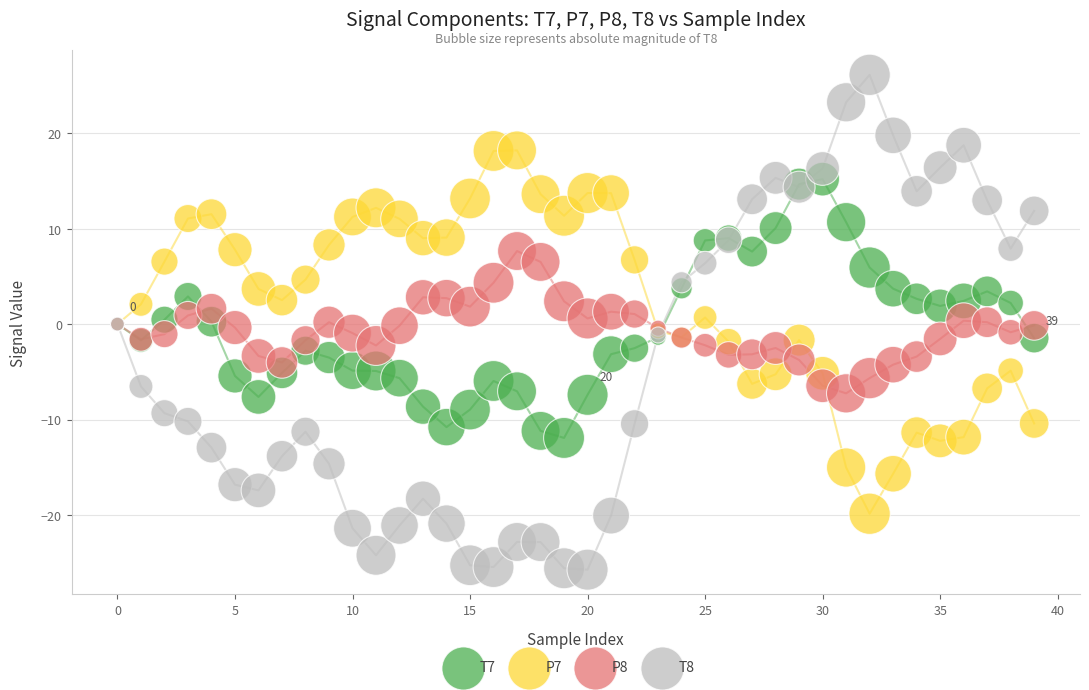

Which series contains the highest Y value?

T8